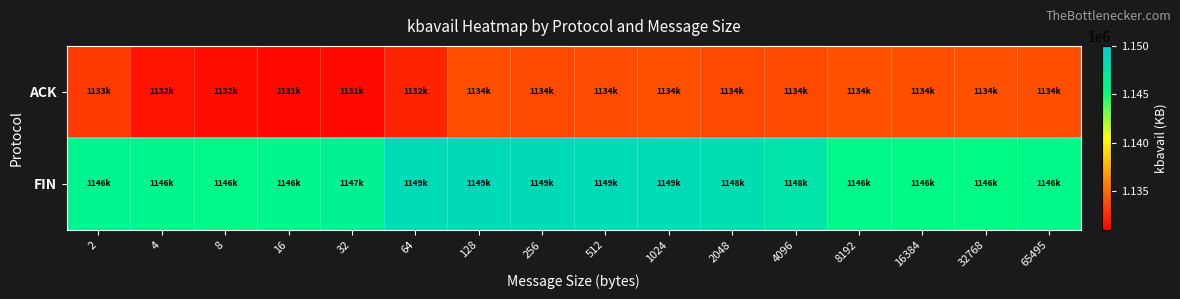

Reading left to right, what are all the values shown in this chart?

ACK: 2=1133162	4=1131668	8=1131569	16=1131313	32=1131387	64=1132373	128=1133919	256=1133739	512=1133825	1024=1134000	2048=1133807	4096=1133762	8192=1134022	16384=1133937	32768=1134054	65495=1133944
FIN: 2=1146295	4=1146113	8=1145883	16=1146093	32=1146549	64=1148596	128=1148727	256=1148676	512=1148593	1024=1148626	2048=1148337	4096=1147804	8192=1145796	16384=1145760	32768=1145653	65495=1145815